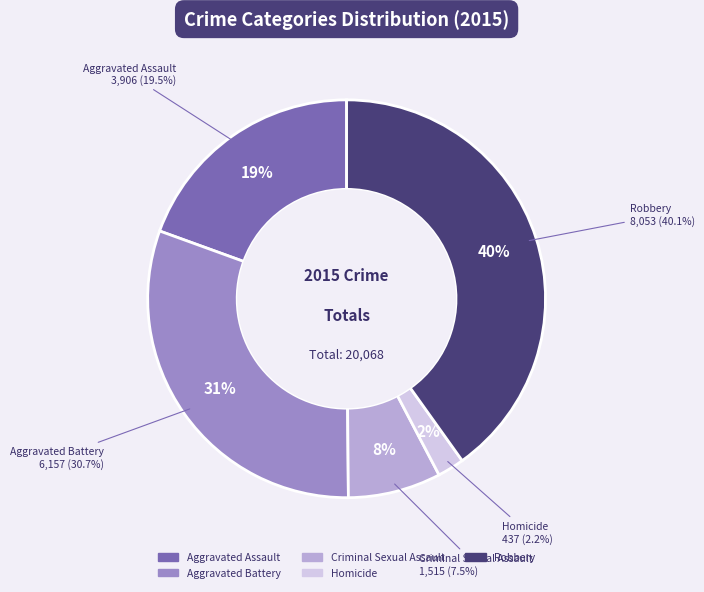

Which has a higher value, Aggravated Assault or Aggravated Battery?

Aggravated Battery